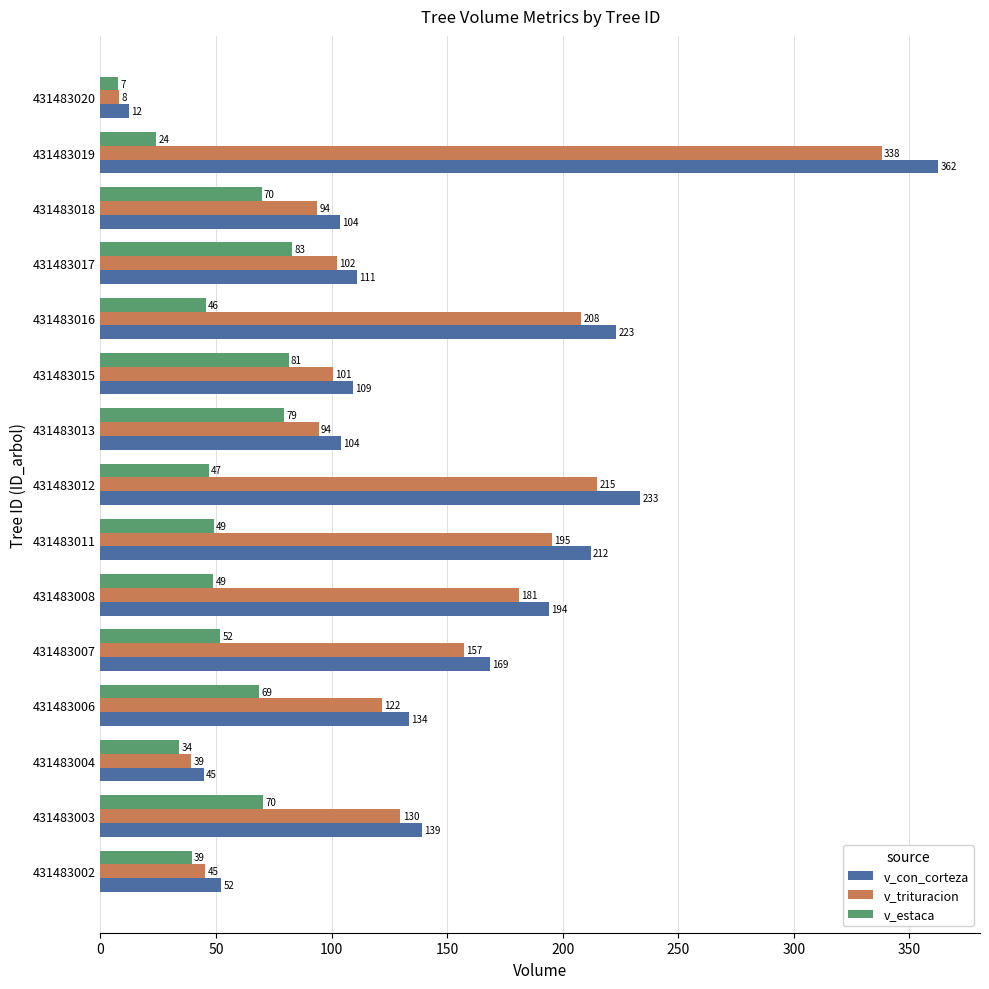

True or false: v_con_corteza has a value of 189.8 at 431483006.

False